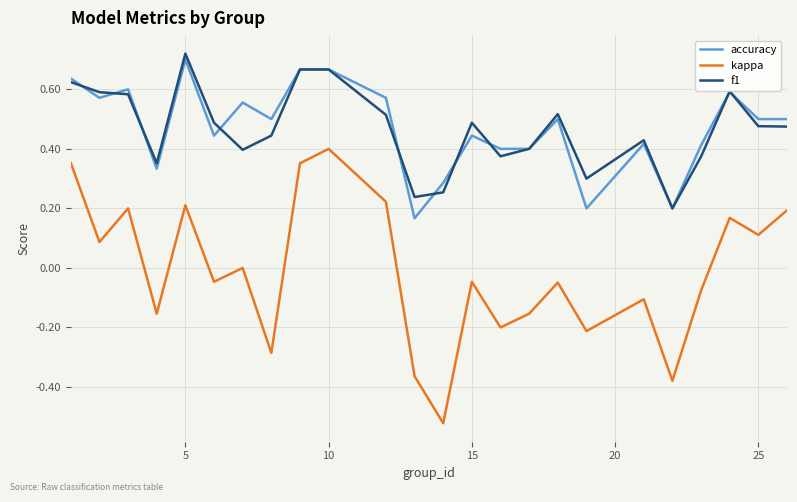

Which series has the largest range (max minus min)?

kappa